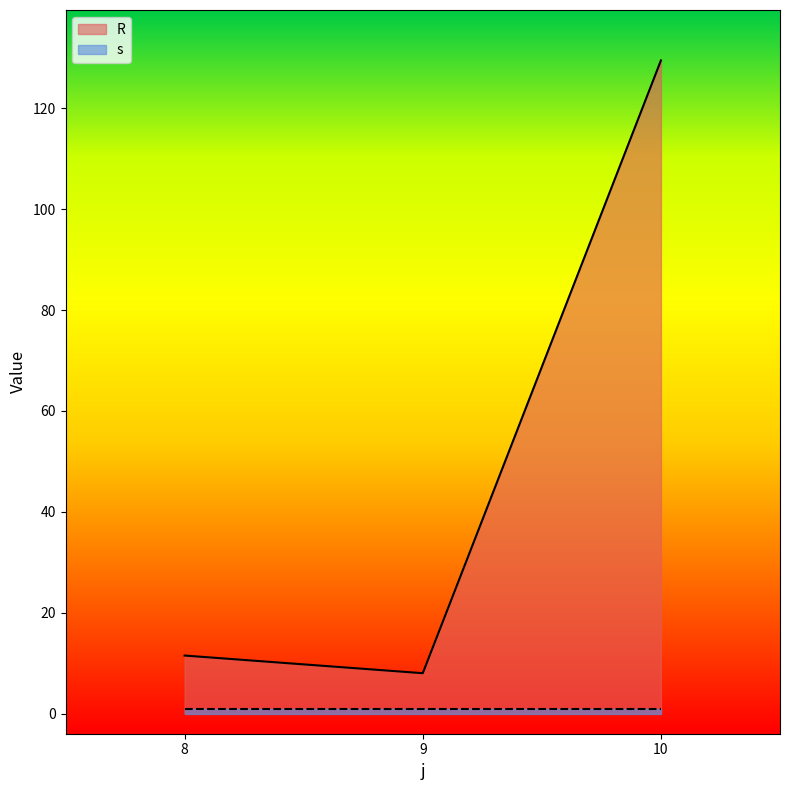

Where does the data first go above 11?

8